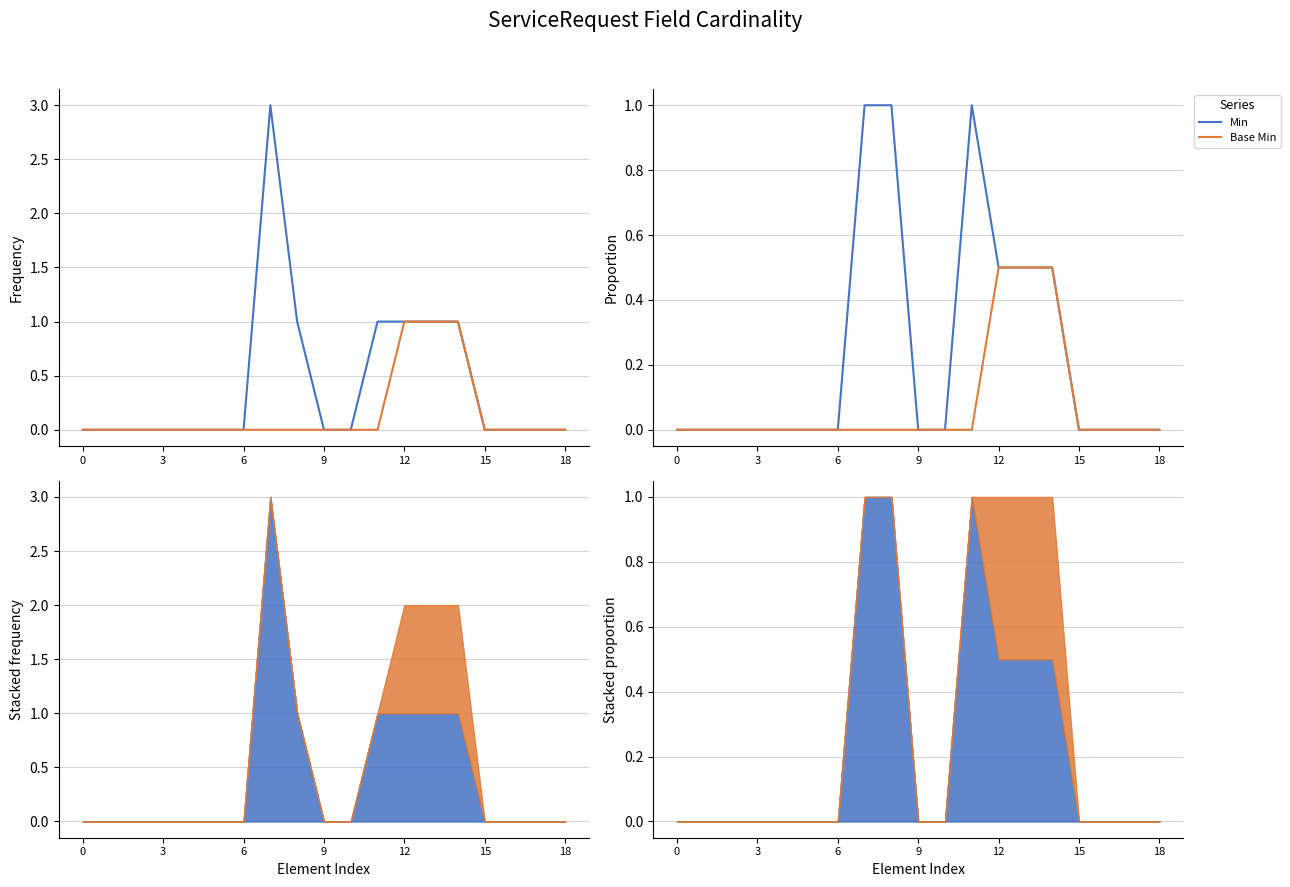

How many values in the Base Min series exceed 0?

3